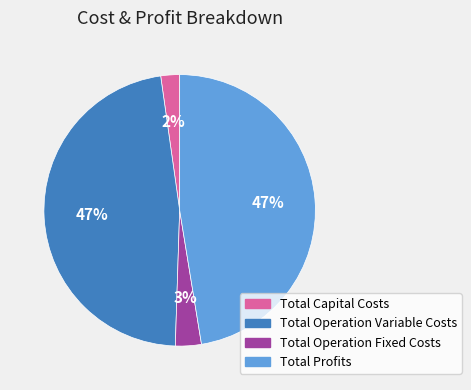

Which slice is the smallest?

Total Capital Costs